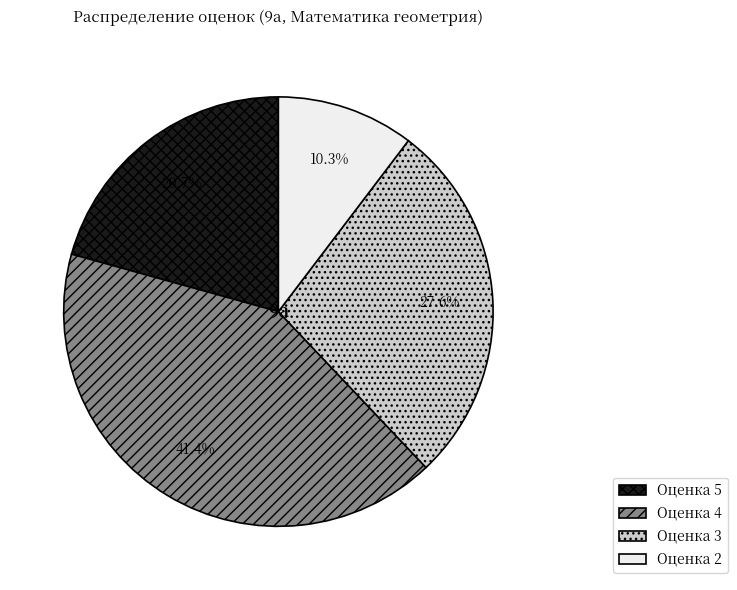

To the nearest percent, what is the difference between the largest and smallest slice percentages?

31%